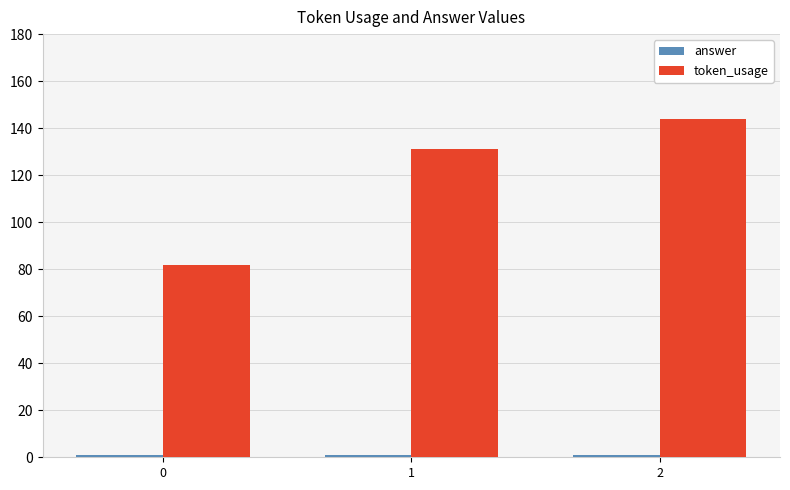

What is the maximum value for token_usage?

144